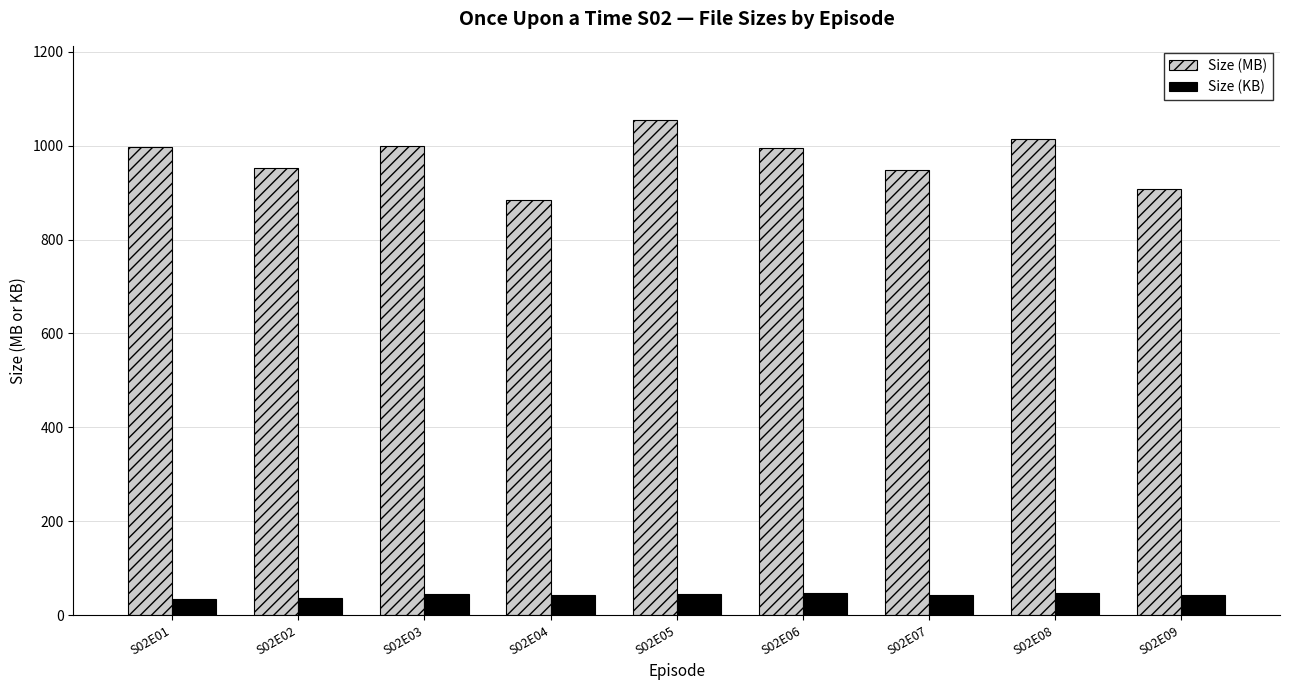

What is the value of the Size (MB) bar at the 6th from the left?

996.2